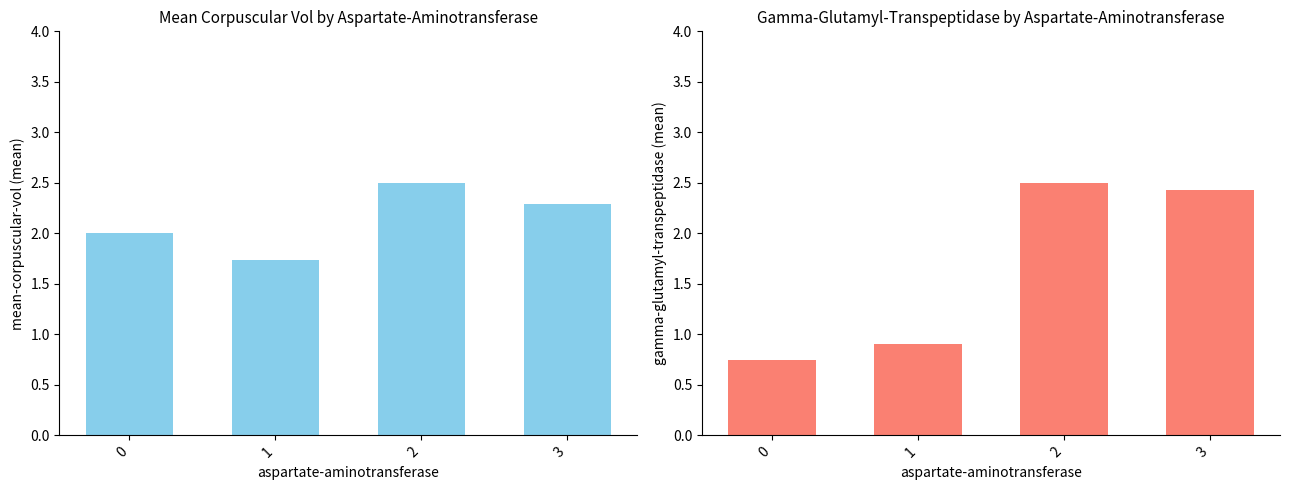

How many groups of bars are there?

4